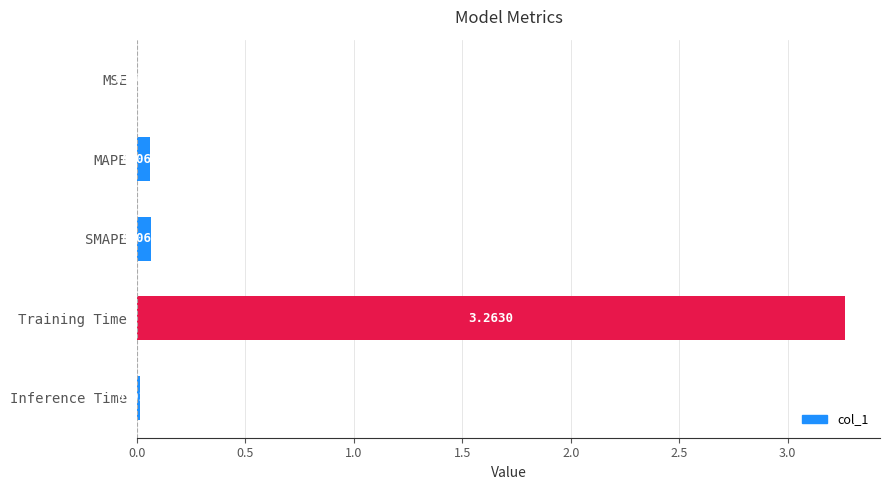

What is the change in value from MSE to Training Time?

+3.3